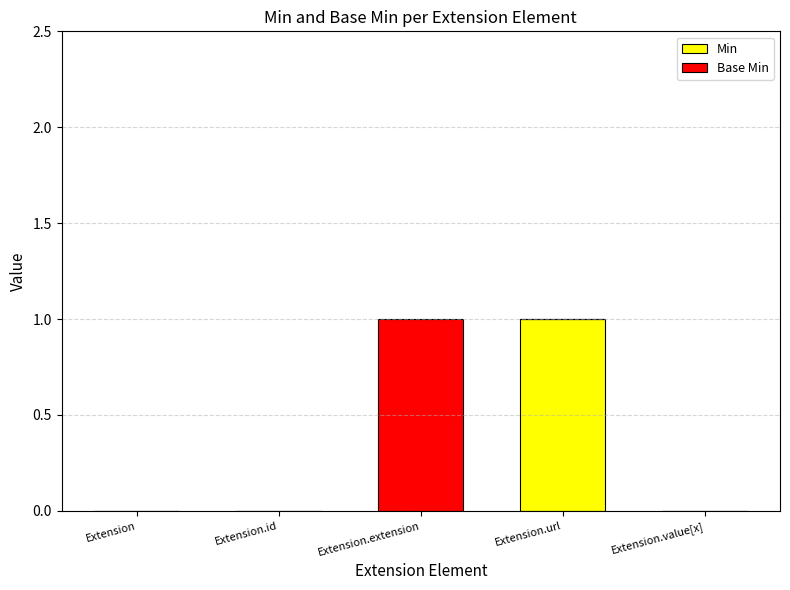

Reading left to right, what are the values for Min?

Extension=0	Extension.id=0	Extension.extension=0	Extension.url=1	Extension.value[x]=0